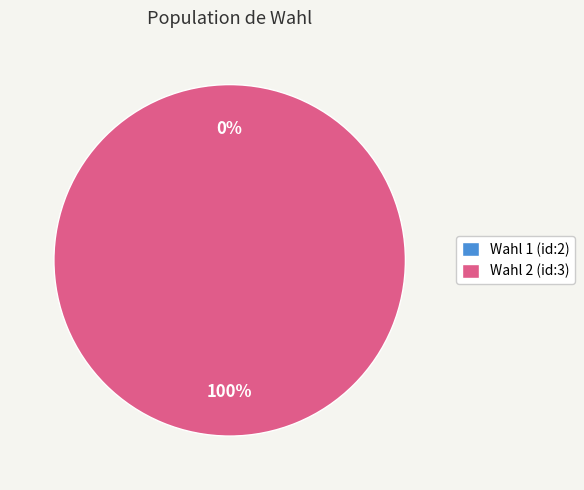

Between 3 and 2, which is larger?

3